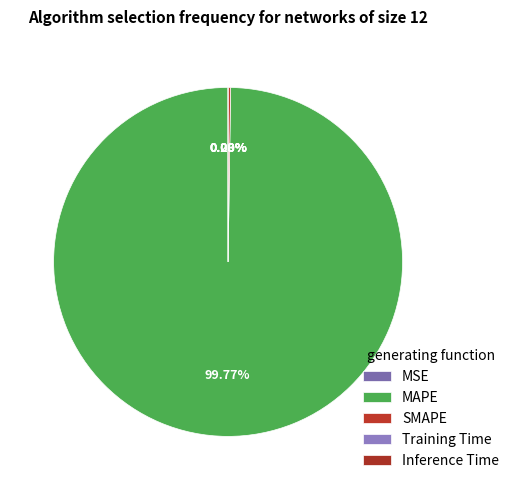

True or false: MSE accounts for 5% of the total.

False